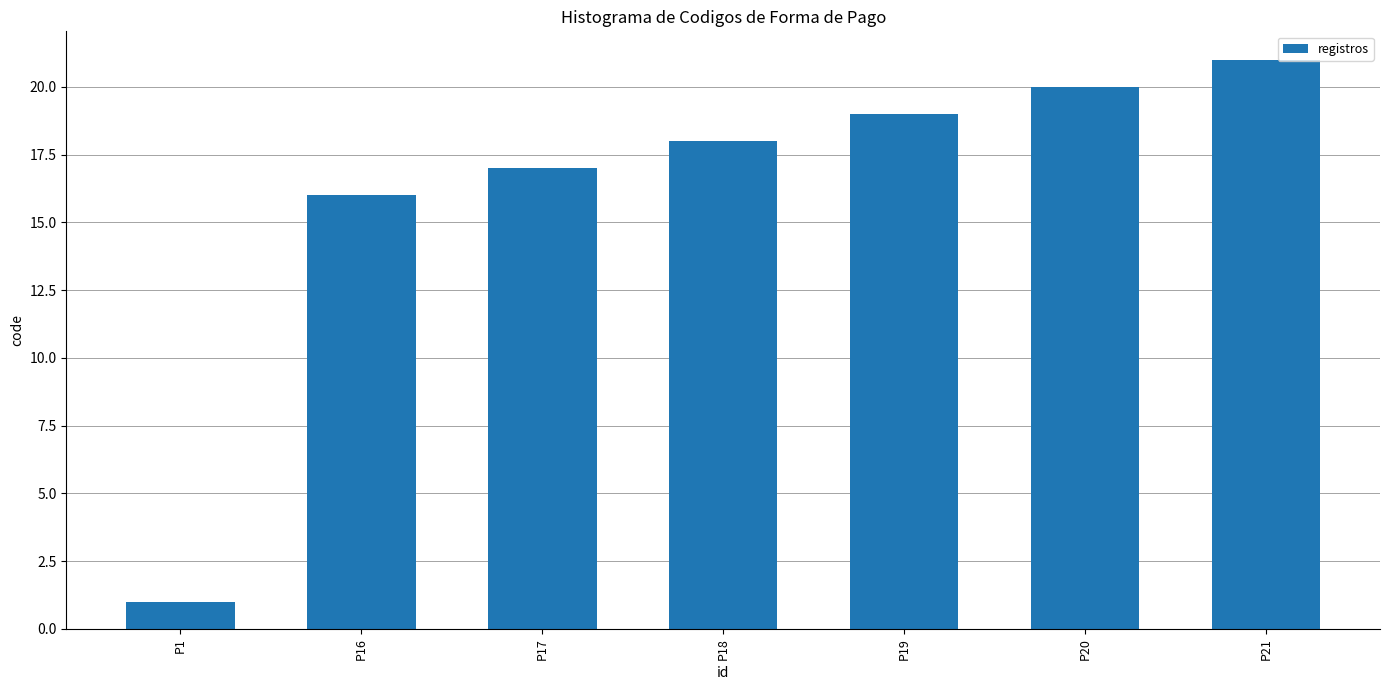

The chart shows a value of 19 at P19. True or false?

True